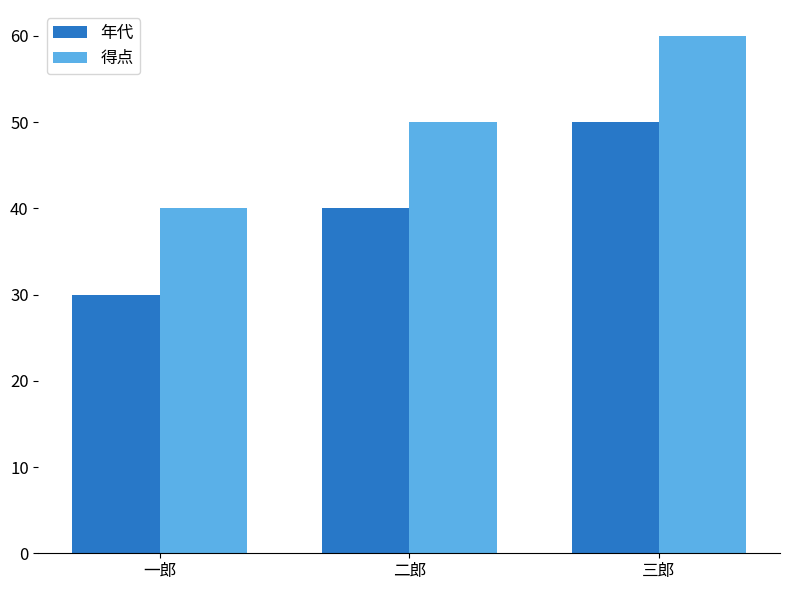

Reading right to left, transcribe all the data shown in this chart.

年代: 三郎=50	二郎=40	一郎=30
得点: 三郎=60	二郎=50	一郎=40